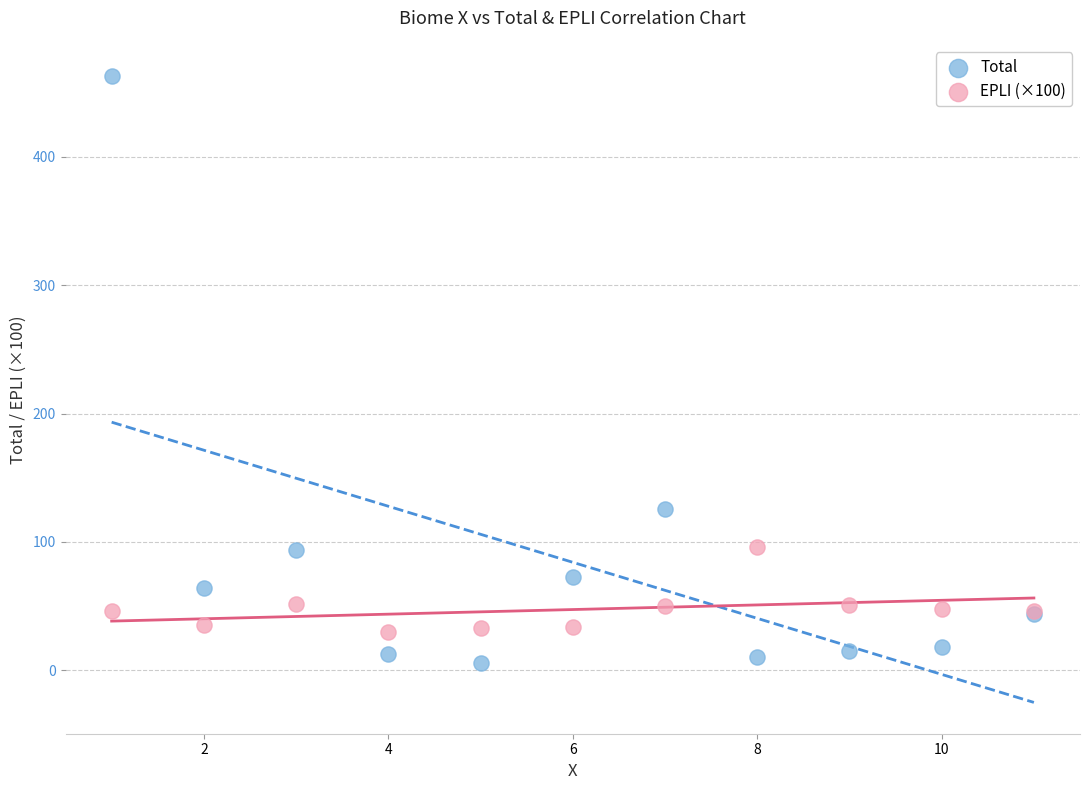

Which series contains the lowest Y value?

Total